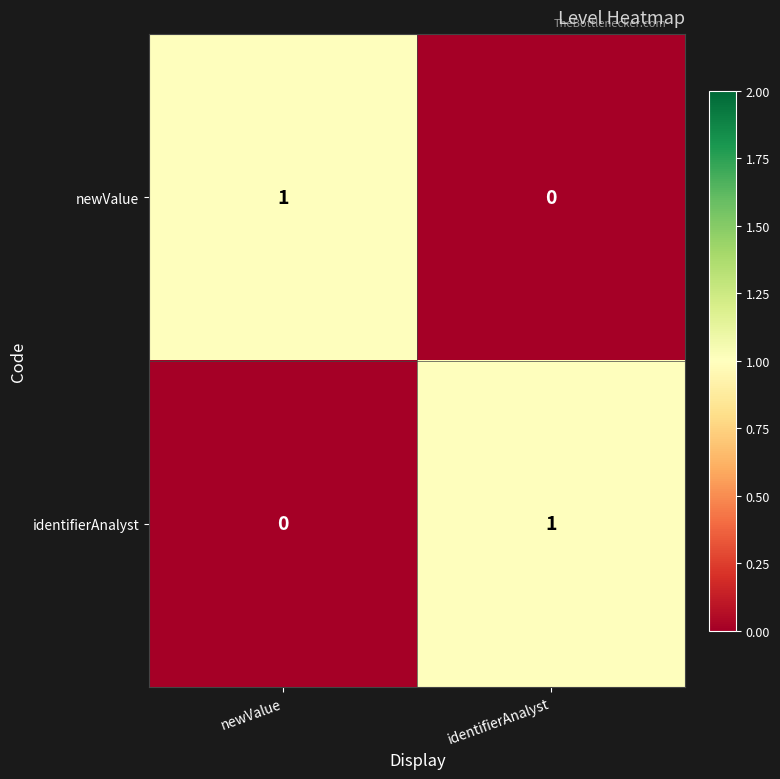

What is the total value across all series at newValue?

1